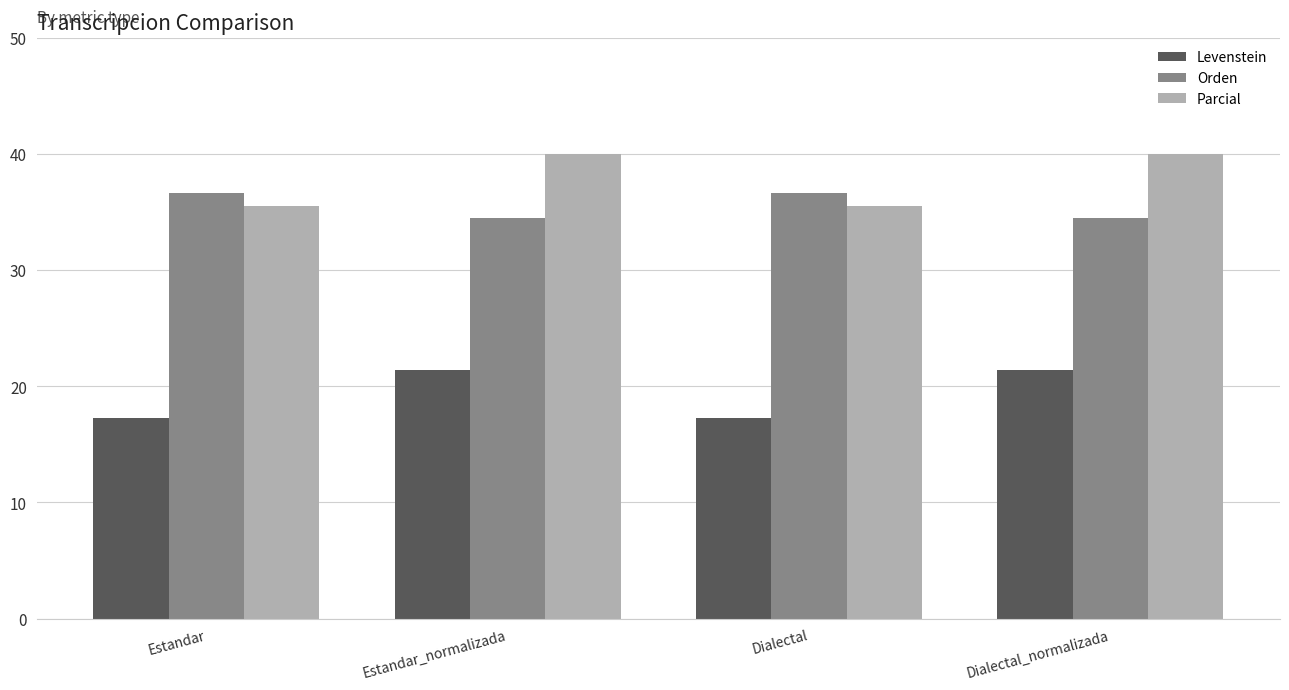

What is the maximum value for Levenstein?

21.4